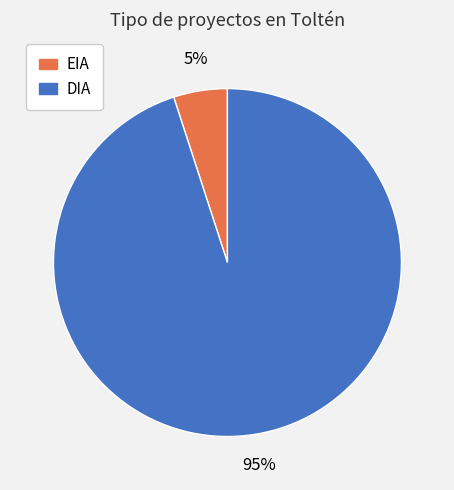

What percentage is the DIA slice, to the nearest percent?

95%